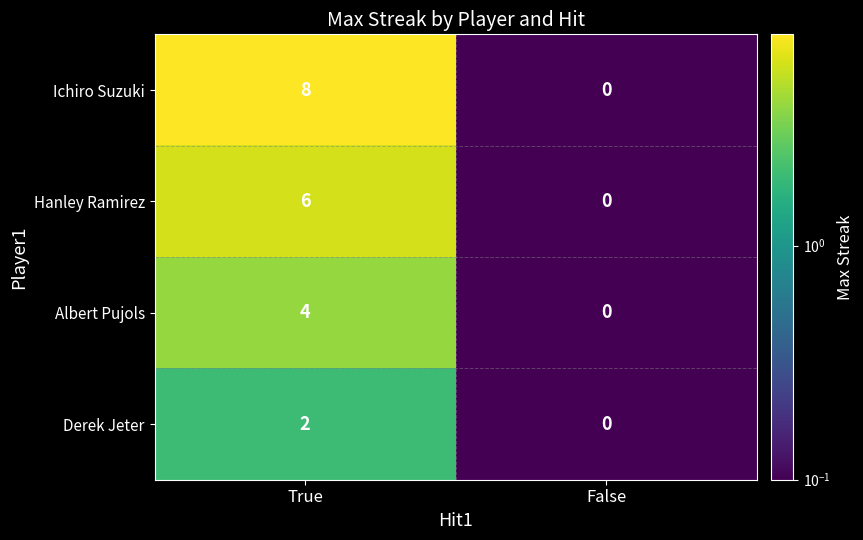

What is the sum of the Albert Pujols values at True and False?

4